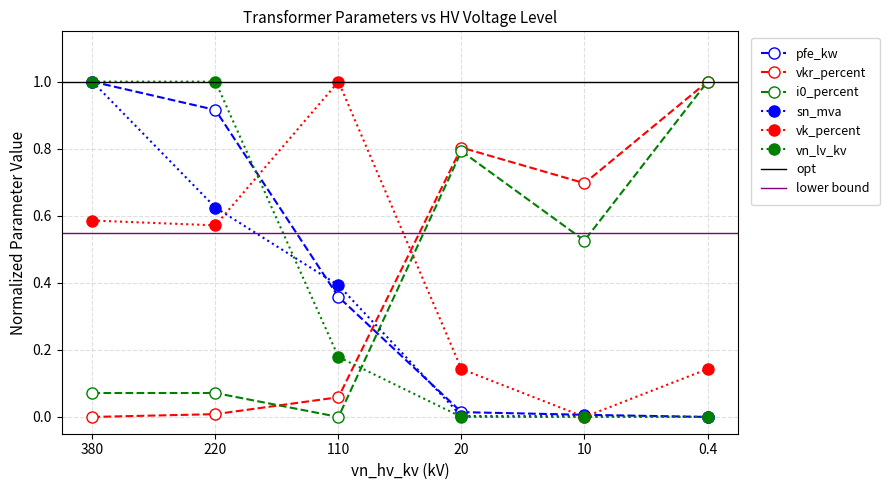

Reading left to right, transcribe all the data shown in this chart.

pfe_kw: 380=1.0	220=0.9	110=0.4	20=0.0	10=0.0	0.4=0.0
vkr_percent: 380=0.0	220=0.0	110=0.1	20=0.8	10=0.7	0.4=1.0
i0_percent: 380=0.1	220=0.1	110=0.0	20=0.8	10=0.5	0.4=1.0
sn_mva: 380=1.0	220=0.6	110=0.4	20=0.0	10=0.0	0.4=0.0
vk_percent: 380=0.6	220=0.6	110=1.0	20=0.1	10=0.0	0.4=0.1
vn_lv_kv: 380=1.0	220=1.0	110=0.2	20=0.0	10=0.0	0.4=0.0